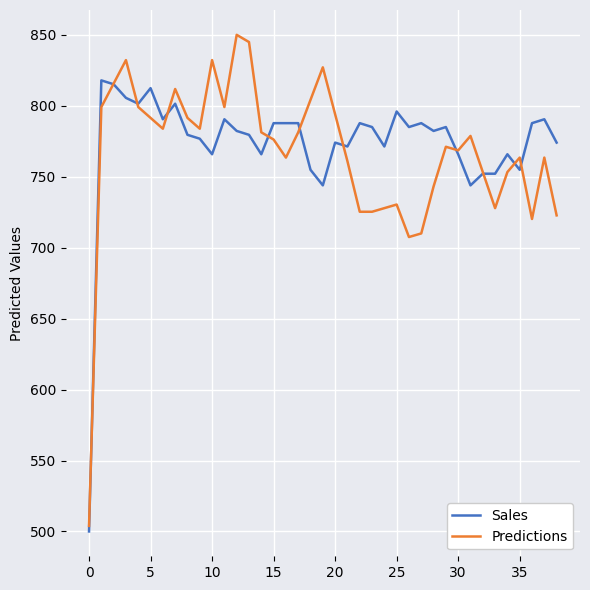

How many values in the Sales series are below 782?

18